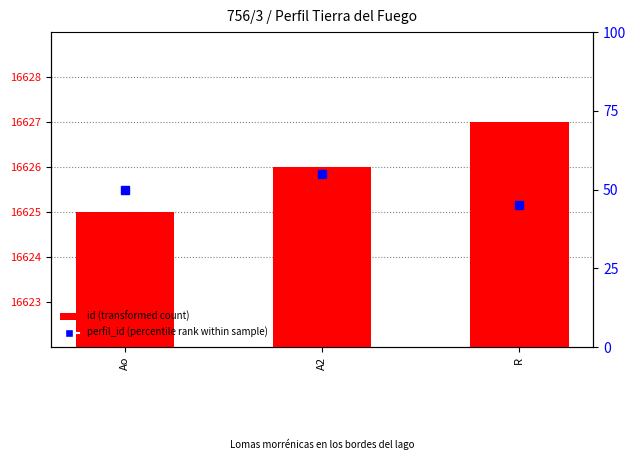

What are all the series names shown in the legend?

id (transformed count), perfil_id (percentile rank within sample)